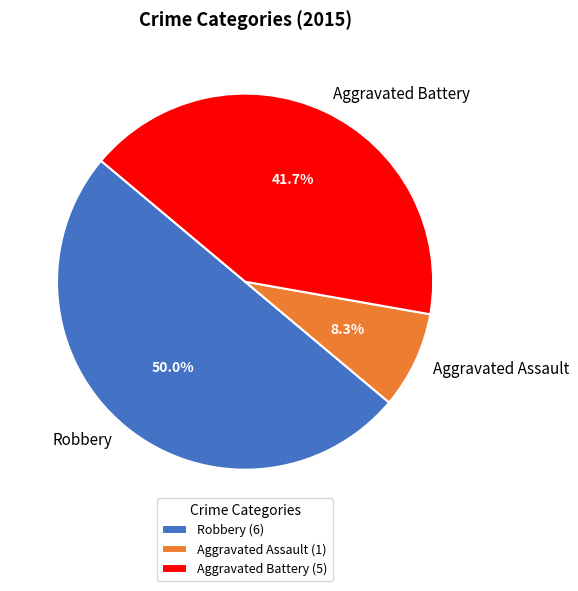

What is the total percentage of Aggravated Battery and Robbery?

91.7%